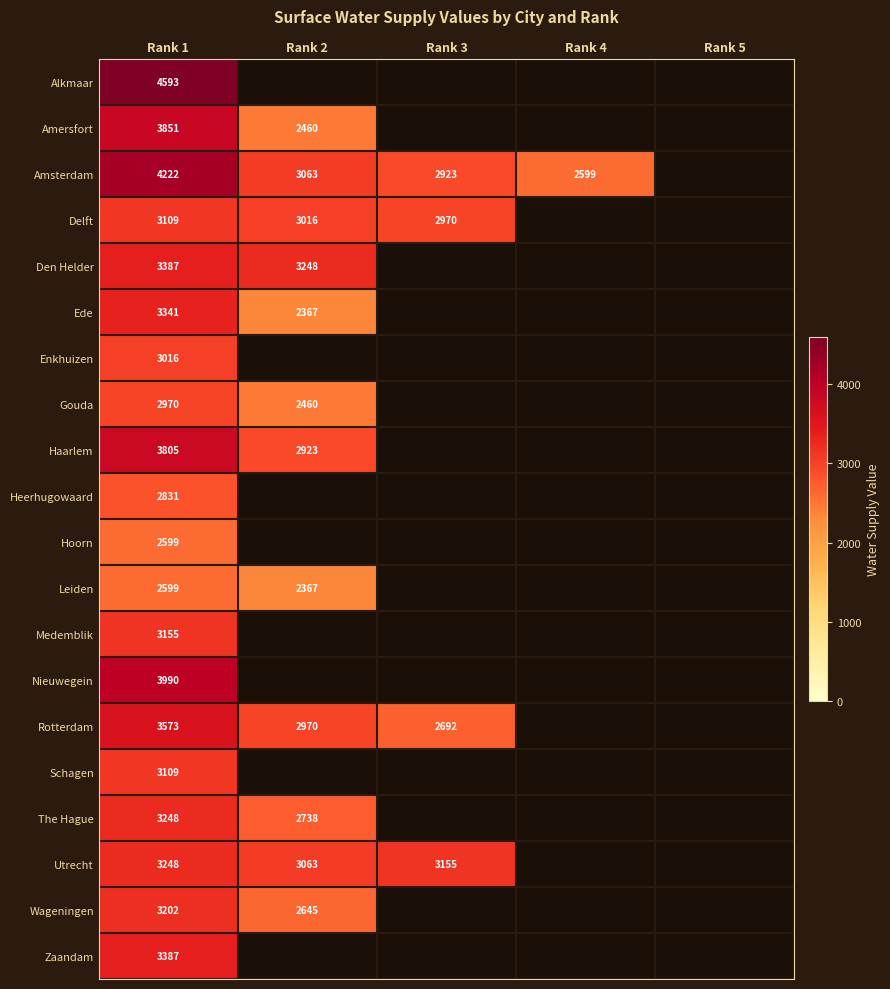

True or false: Medemblik has a value of 1943 at Rank 1.

False